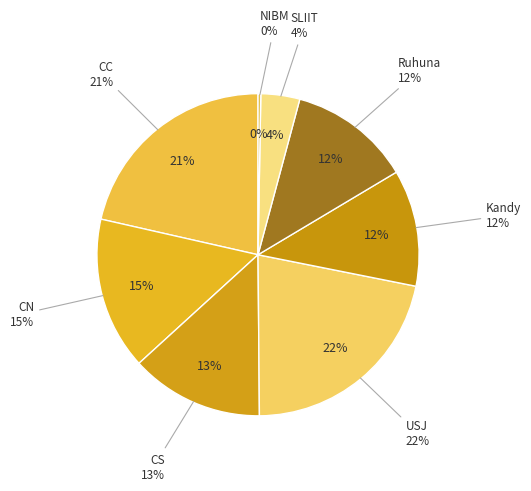

Which has a higher value, CC or SLIIT?

CC